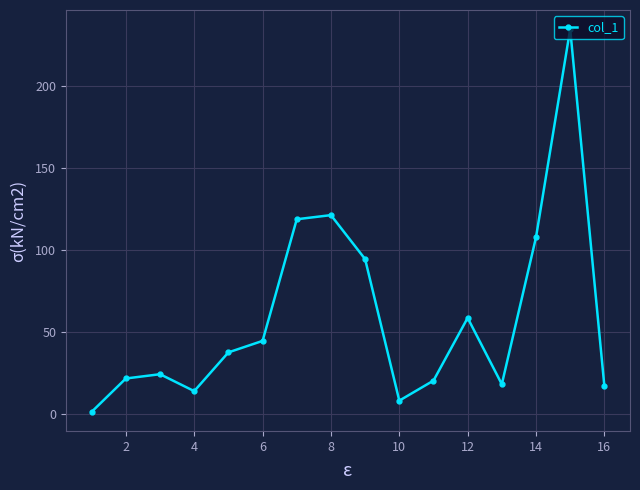

What is the value of the 11th point from the left?

20.4